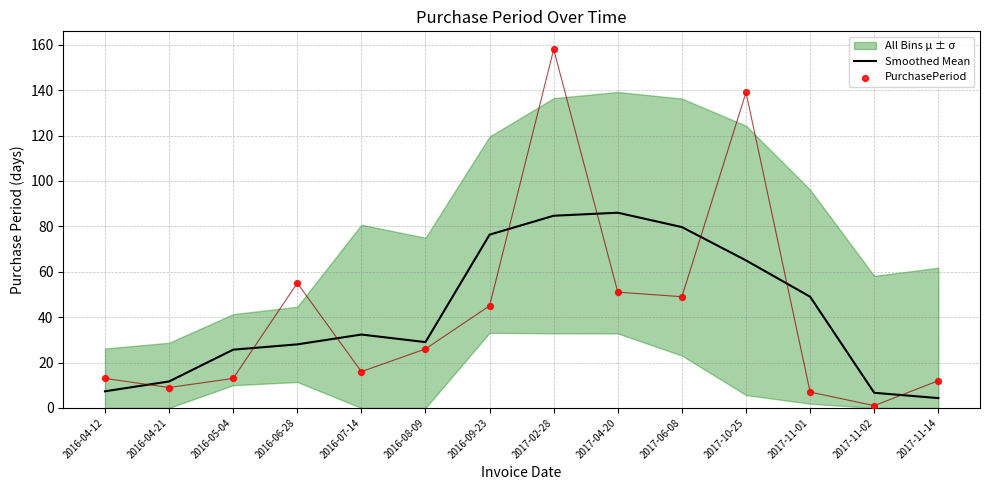

At which category is the sum across all series the highest?

2017-02-28